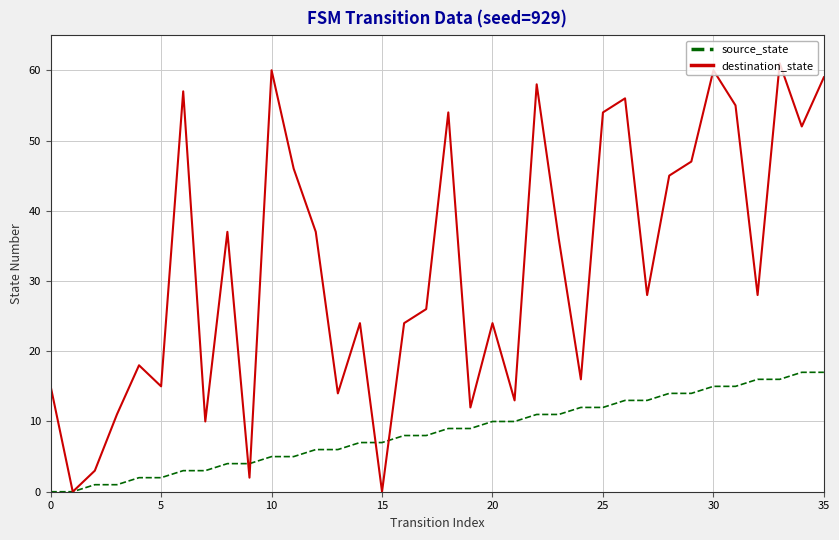

Reading left to right, what are all the values shown in this chart?

source_state: 0	0	1	1	2	2	3	3	4	4	5	5	6	6	7	7	8	8	9	9	10	10	11	11	12	12	13	13	14	14	15	15	16	16	17	17
destination_state: 15	0	3	11	18	15	57	10	37	2	60	46	37	14	24	0	24	26	54	12	24	13	58	36	16	54	56	28	45	47	60	55	28	61	52	59